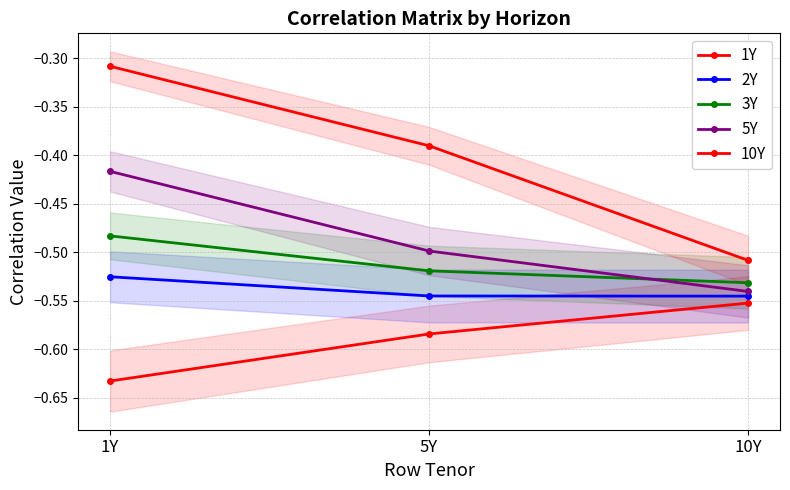

What is the spread (max minus min) of values at 5Y?

0.2